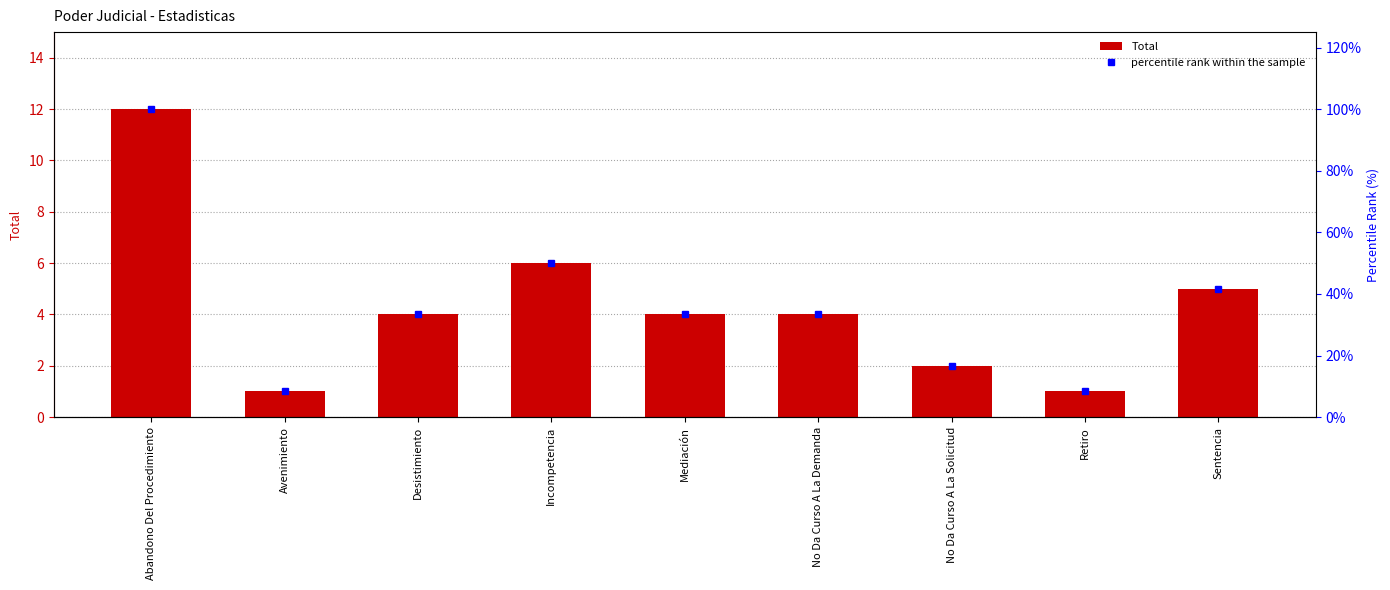

Reading right to left, what are all the values shown in this chart?

Total: 5.0	1.0	2.0	4.0	4.0	6.0	4.0	1.0	12.0
percentile rank within the sample: 41.7	8.3	16.7	33.3	33.3	50.0	33.3	8.3	100.0